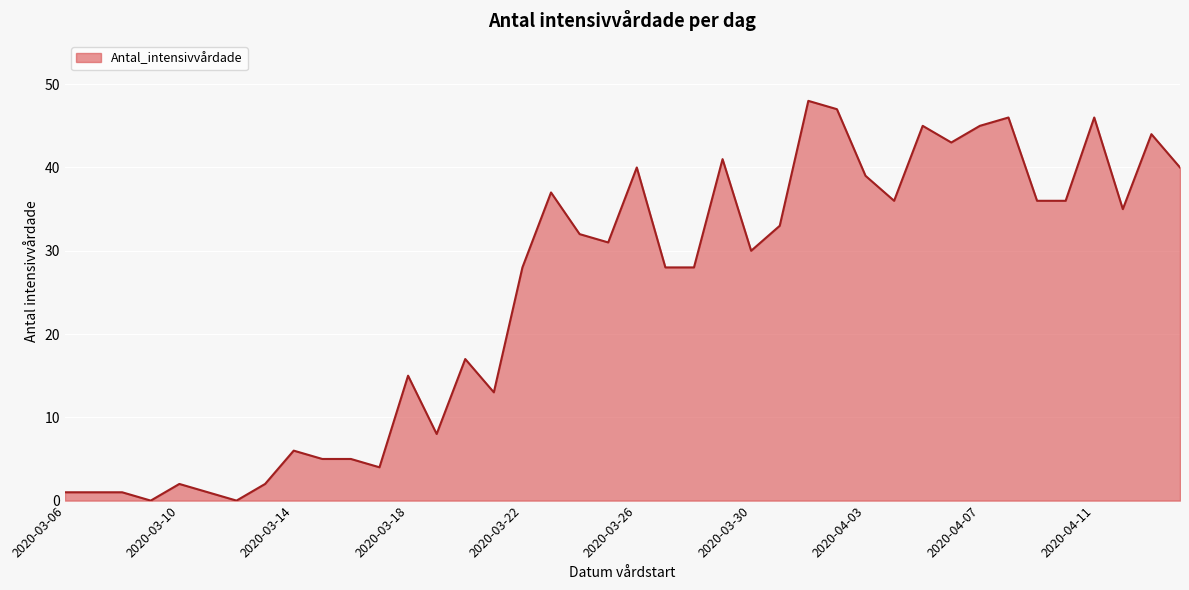

What is the greatest value displayed?

48